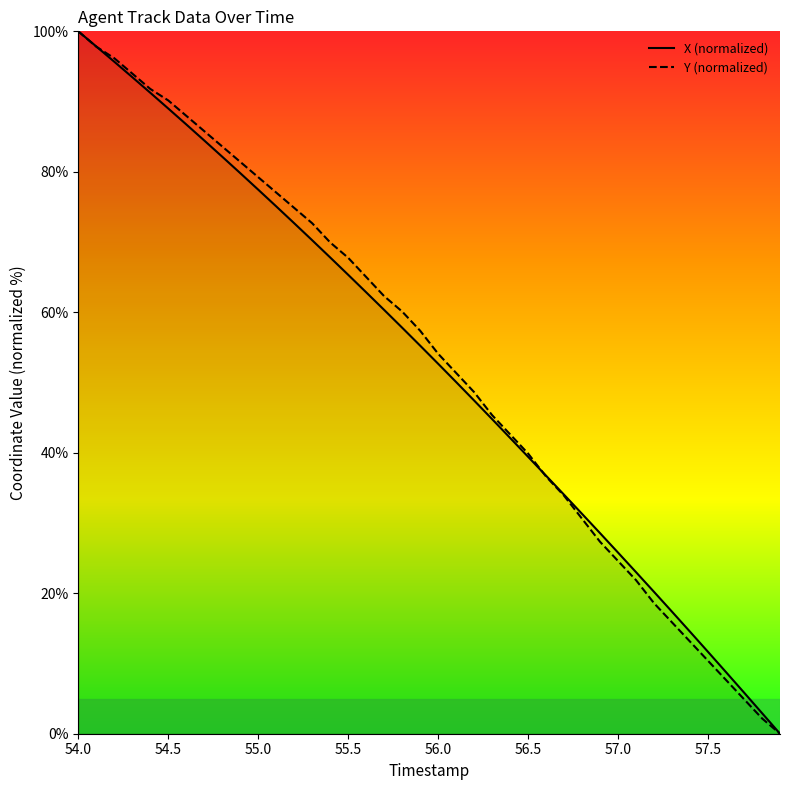

Where does the Y series first go above 57?

54.0